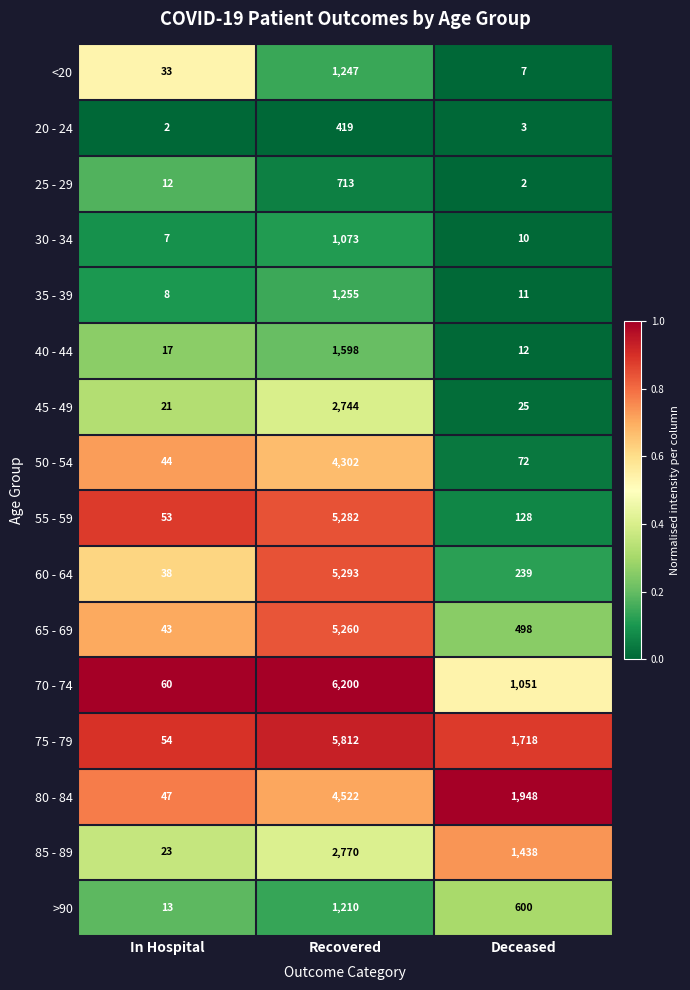

The 75 - 79 series shows 9339 at Recovered. True or false?

False